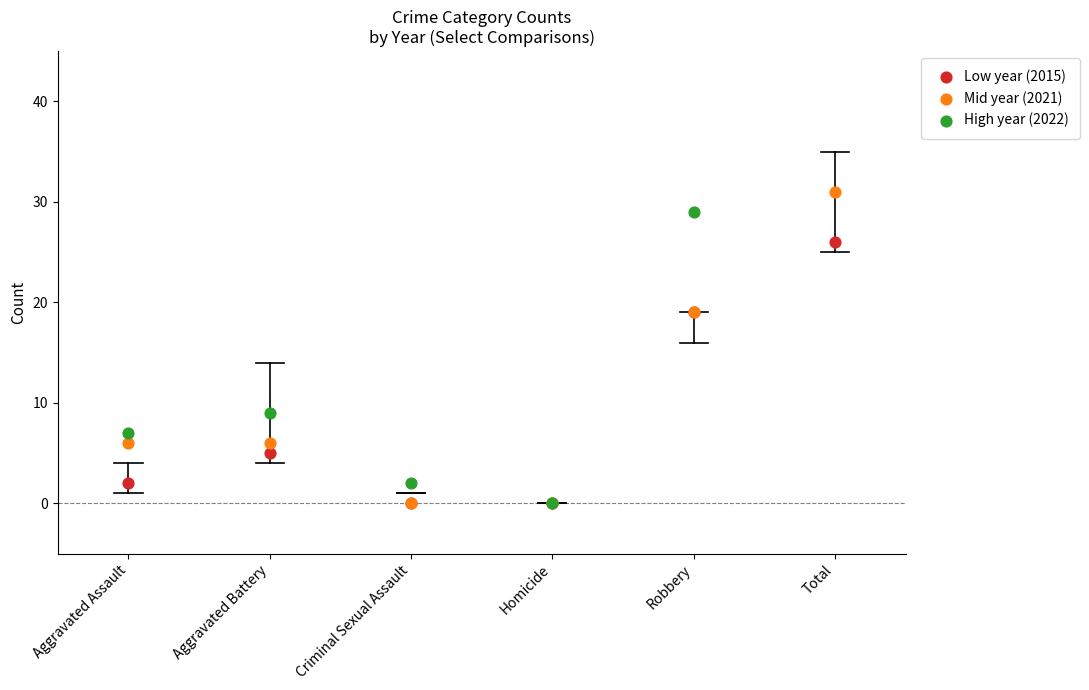

What is the total value across all series at Aggravated Battery?

20